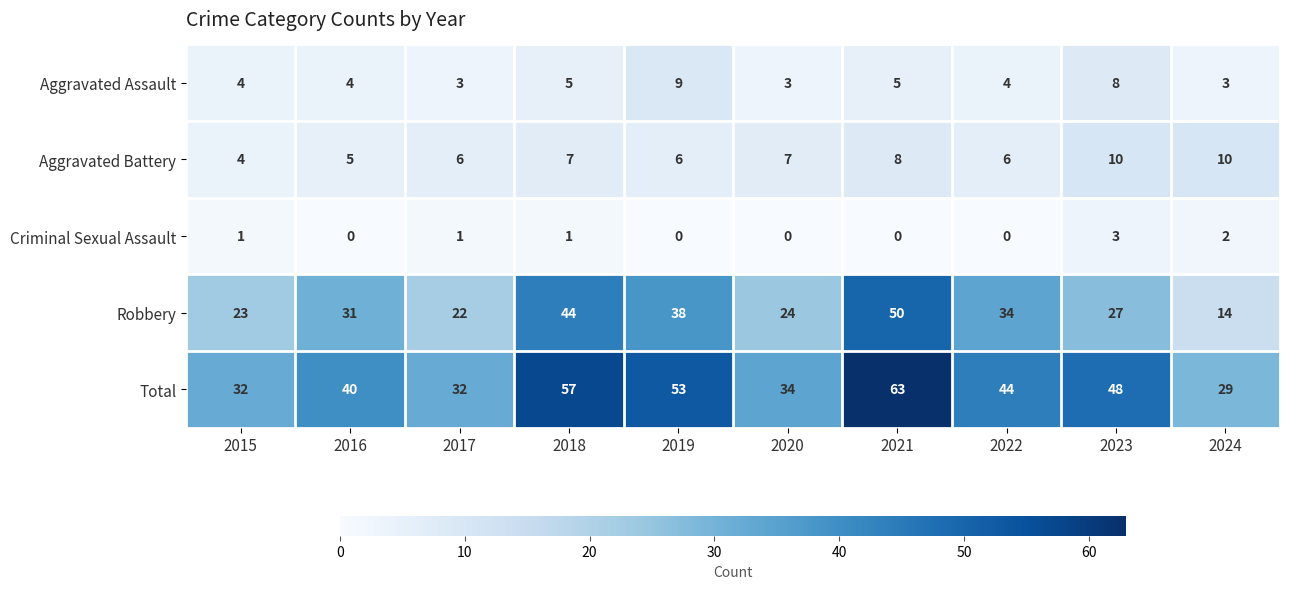

How many data points in Aggravated Assault are less than 4?

3